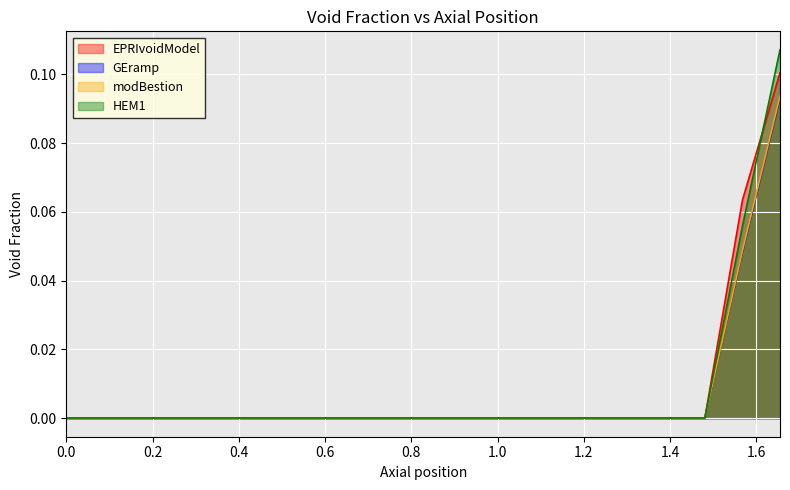

True or false: GEramp has a value of 0.0 at 1.567894736842105.

False